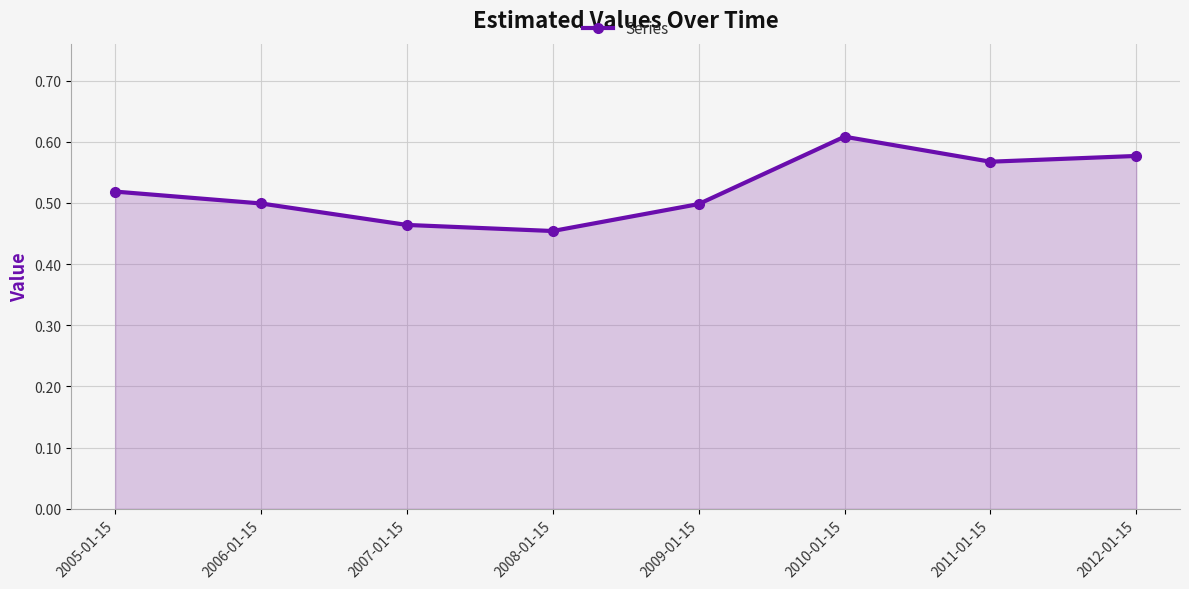

What is the difference between the maximum and minimum values?

0.2